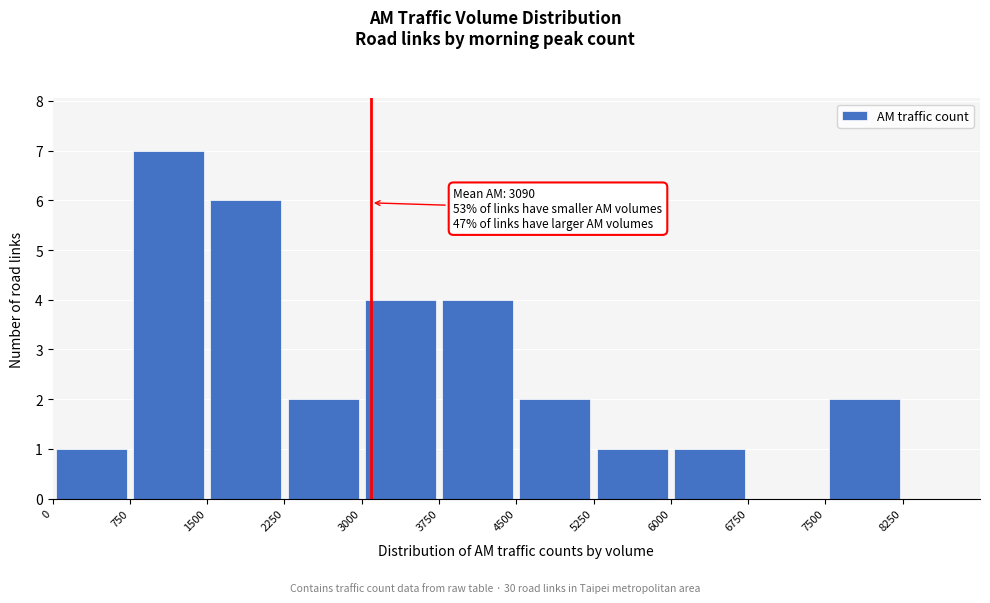

Over which range of the x-axis is the bar tallest?

750 to 1500